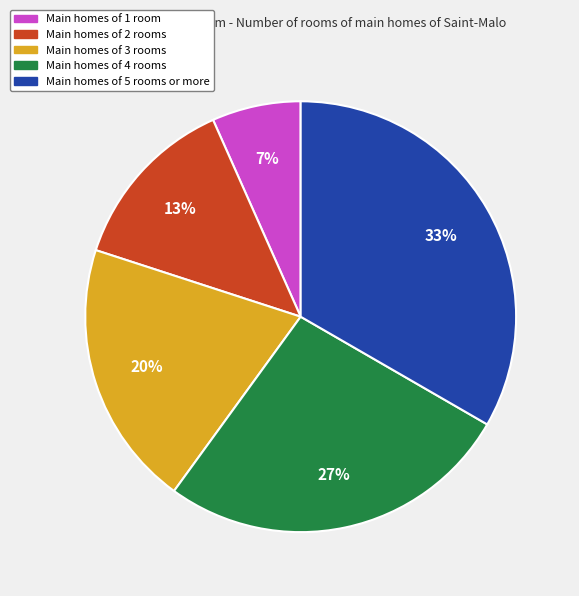

How many segments does this pie chart have?

5